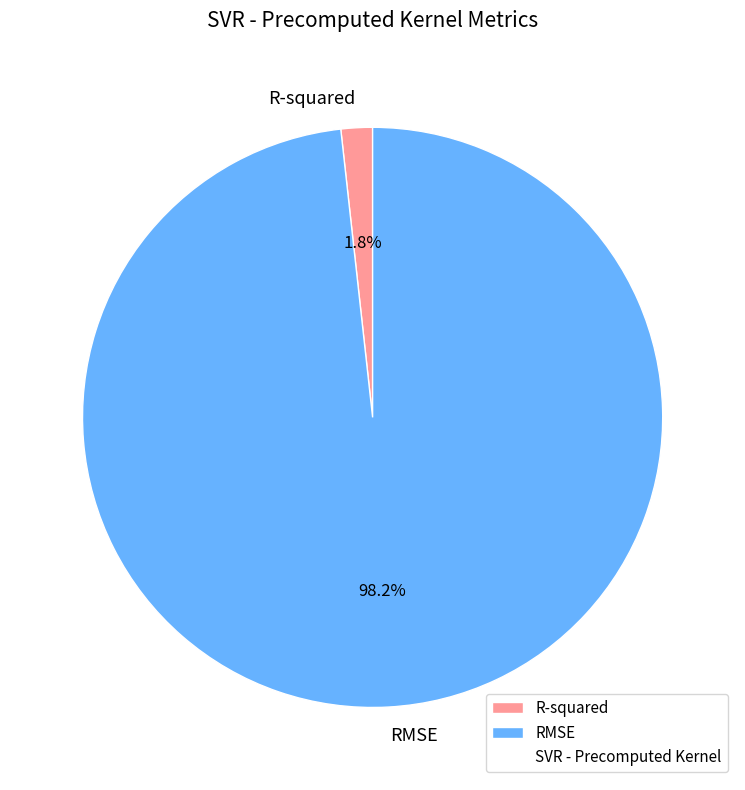

Which has a higher value, R-squared or RMSE?

RMSE